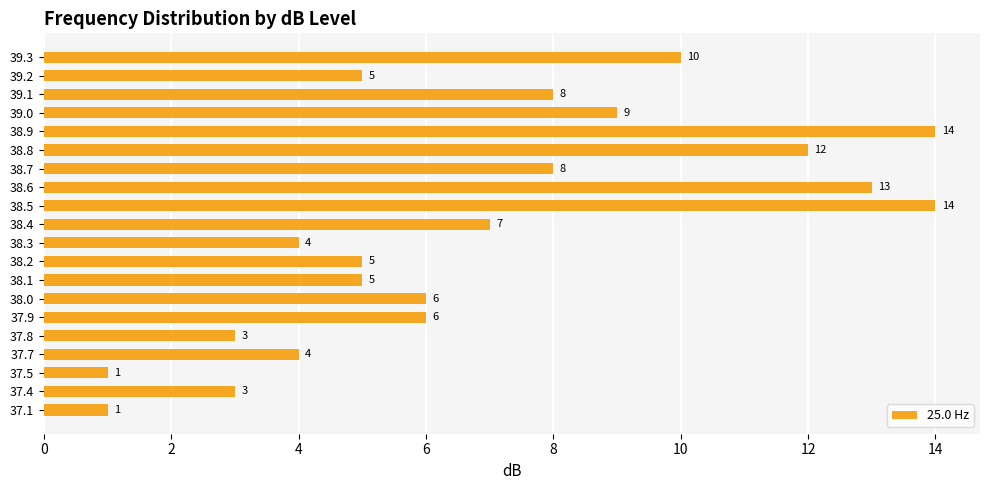

What is the average value?

7